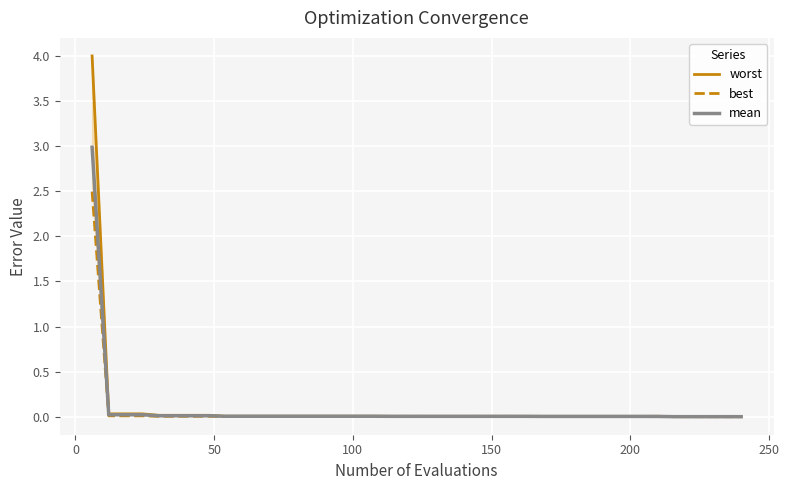

What is the highest value of the mean series?

3.0